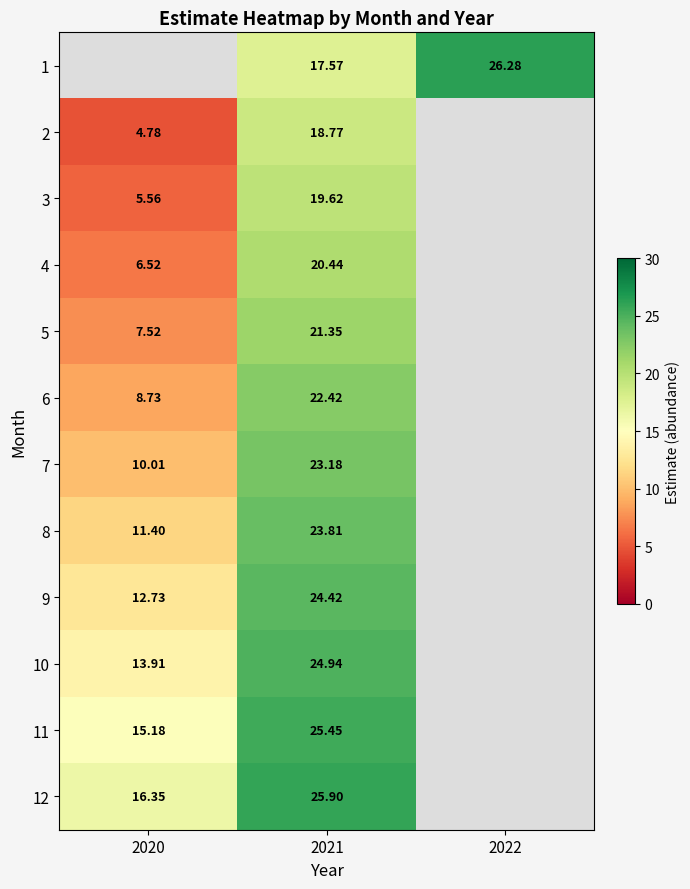

Is the value of 10 at 2020 greater than the value of 11 at 2020?

No